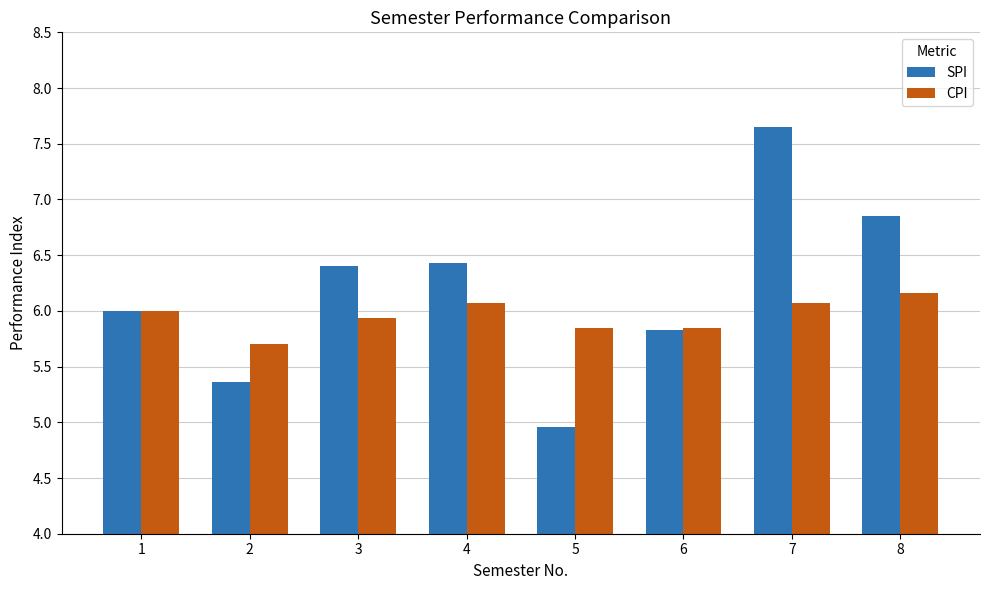

How many groups of bars are there?

8